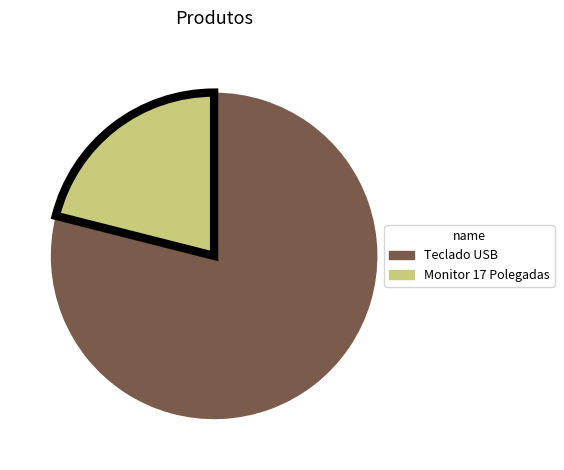

Which category has the smallest portion of the pie?

Monitor 17 Polegadas